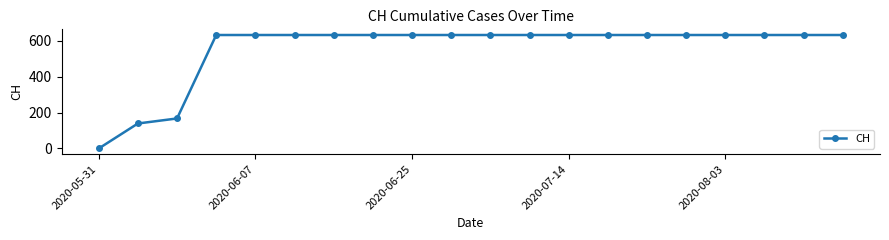

What is the maximum value shown in the chart?

631